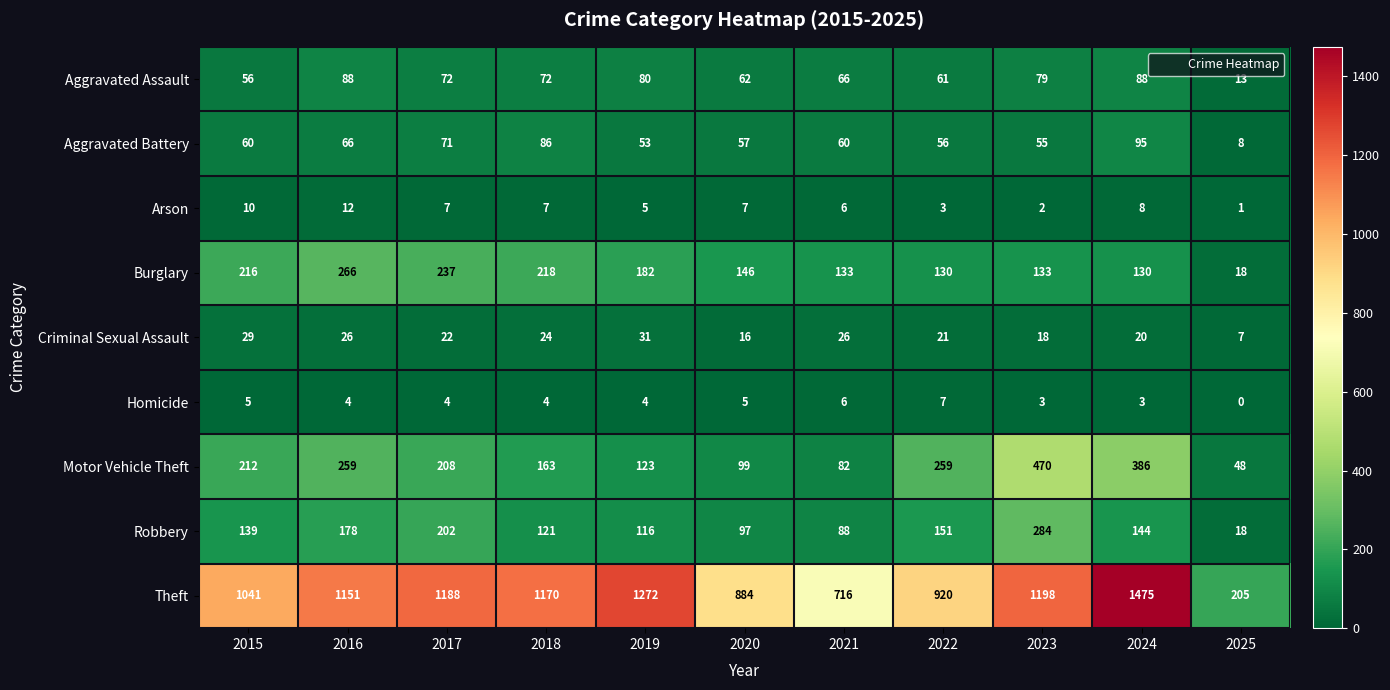

True or false: Aggravated Assault has a value of 36 at 2021.

False